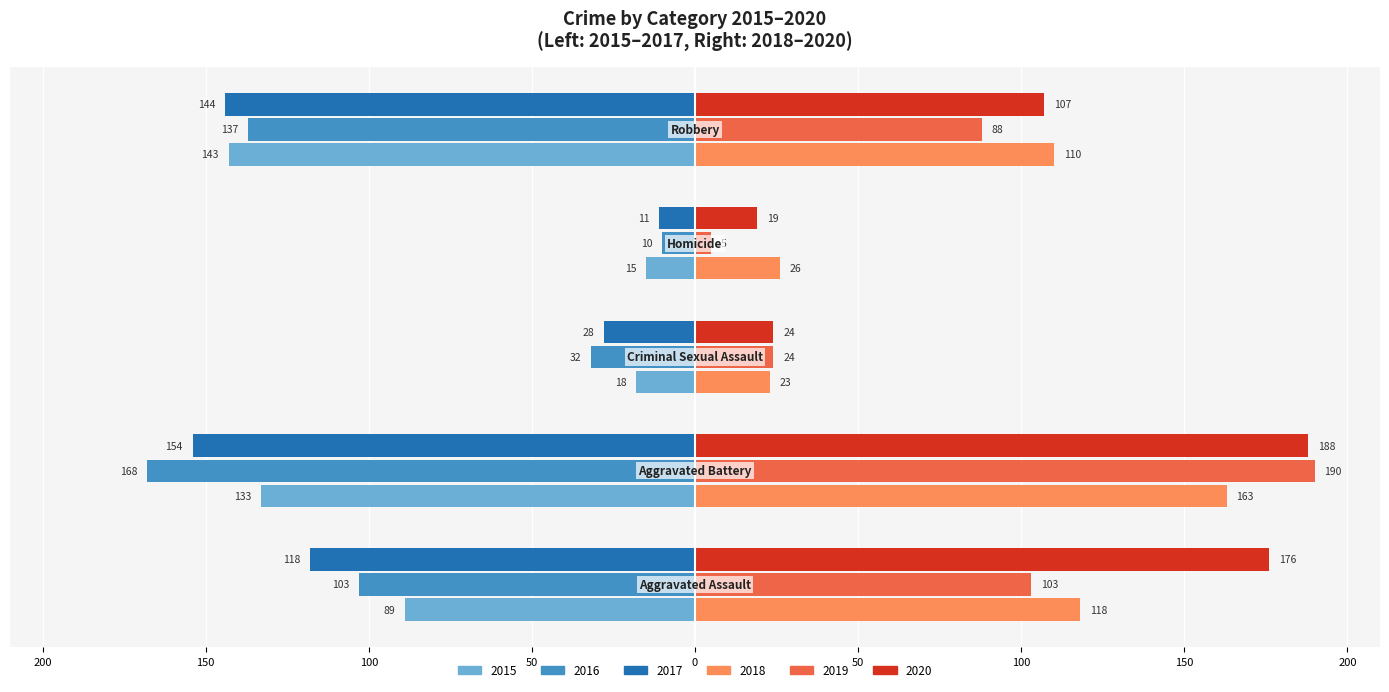

What is the maximum value shown in the chart?

190